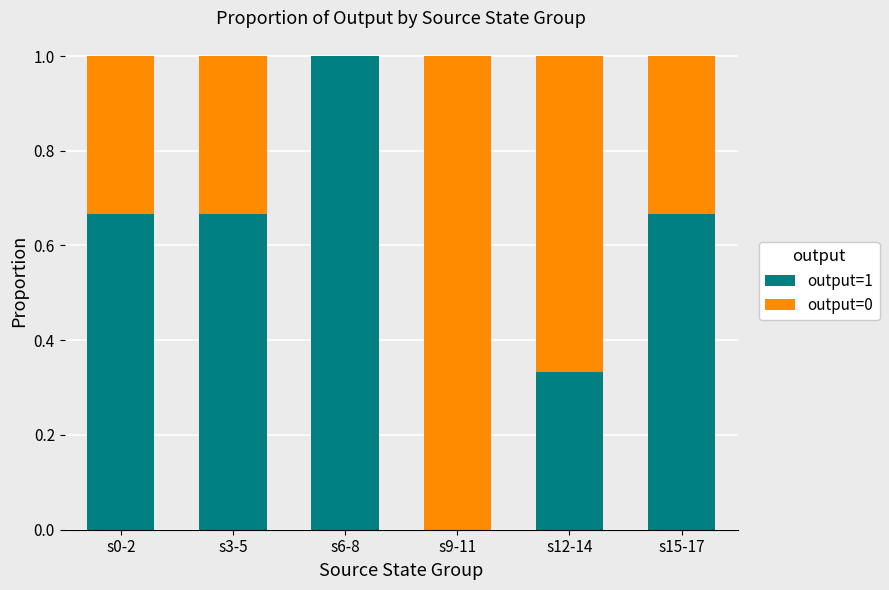

What is the total value across all series at s12-14?

1.0